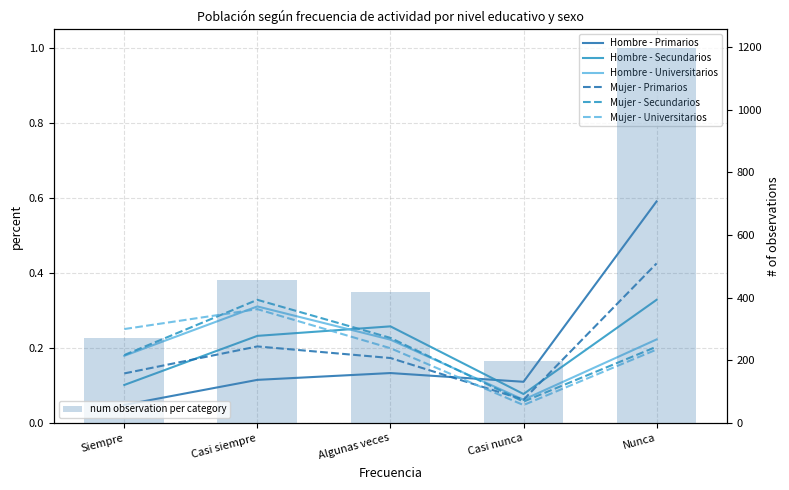

True or false: Mujer - Universitarios has a value of 0.3 at Algunas veces.

False